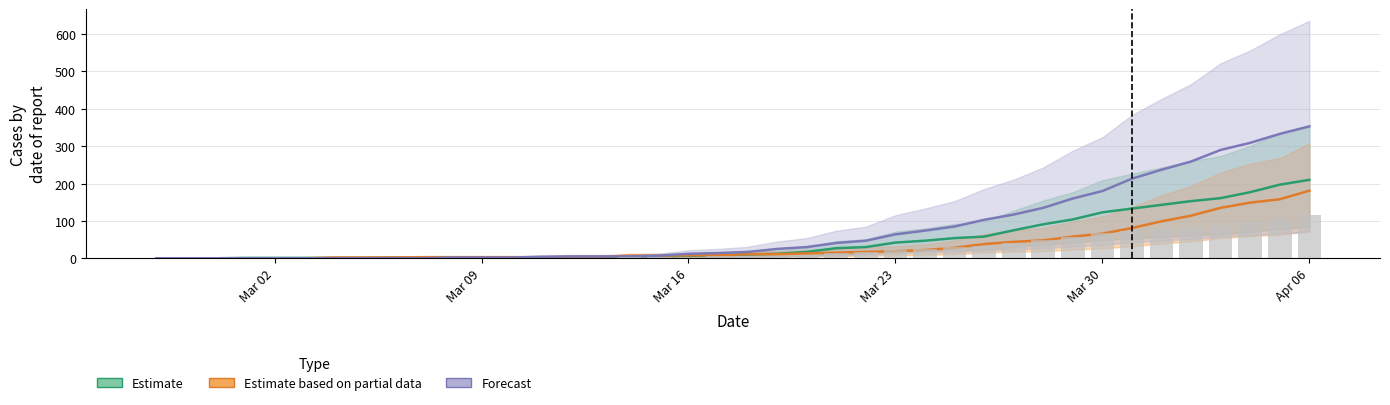

What is the sum of all Estimate based on partial data values?

1365